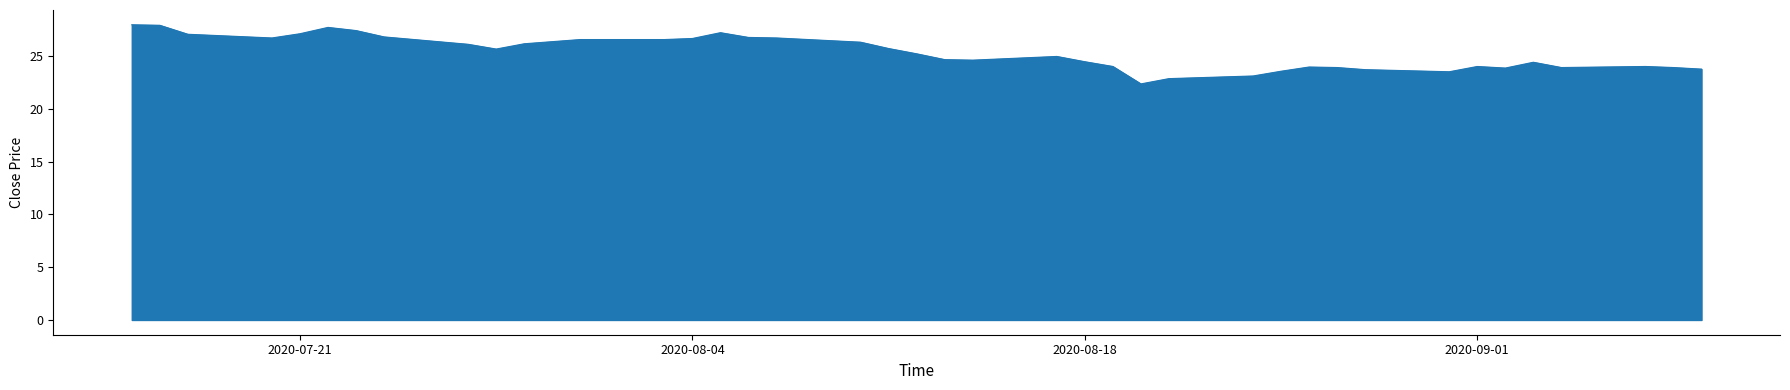

How many lines are shown in the chart?

1